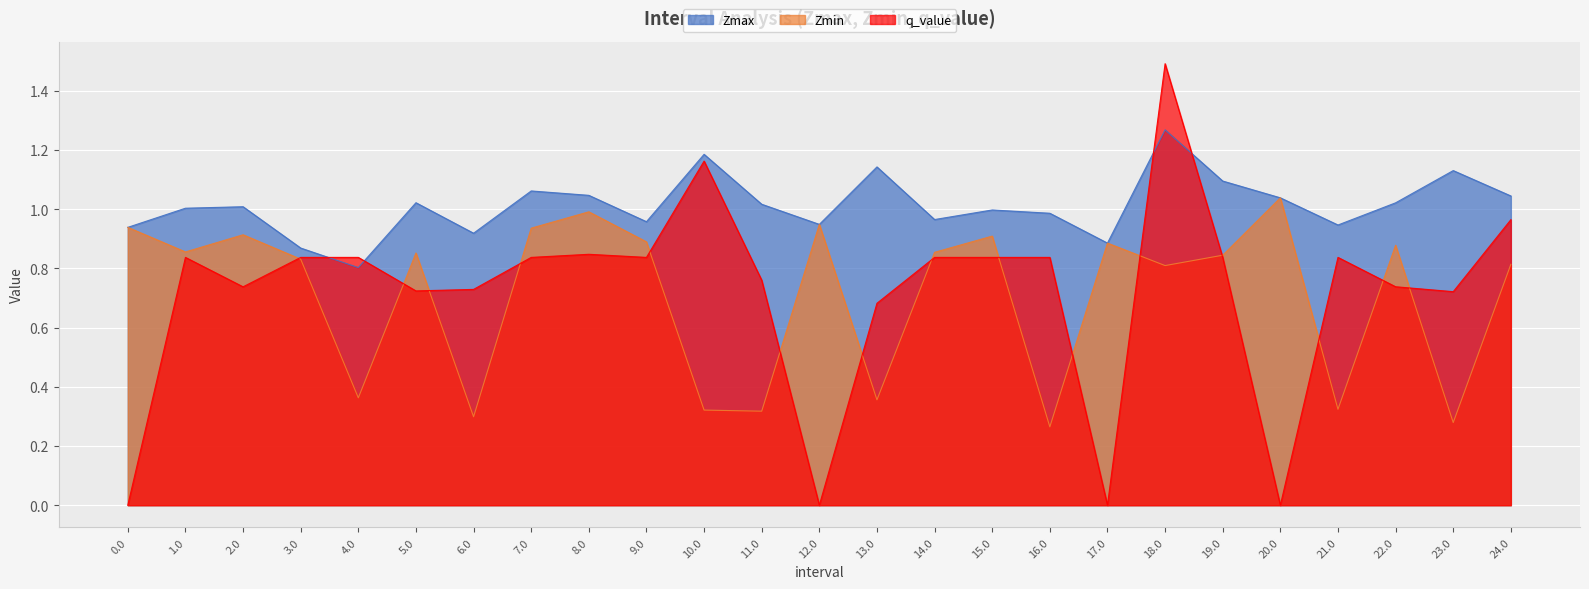

Does the chart display data point markers on the line(s)?

No